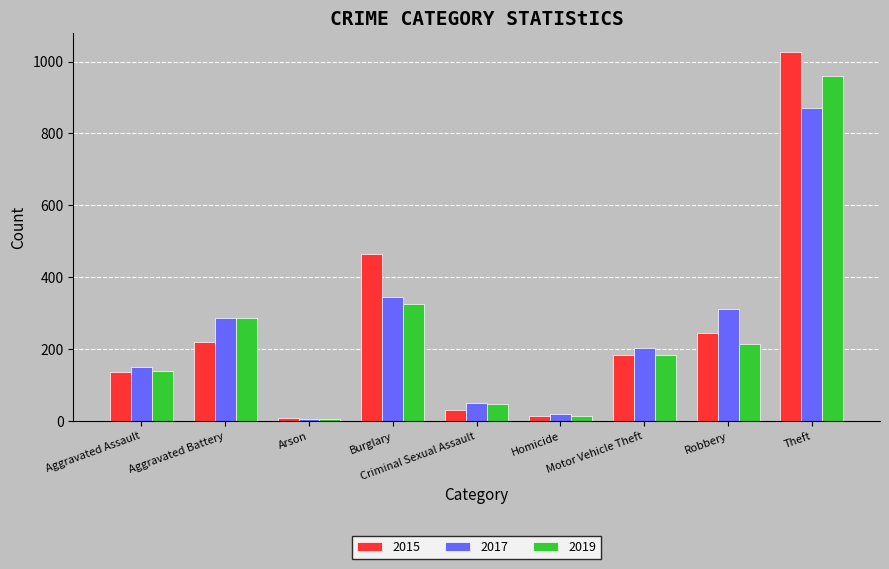

True or false: 2017 has a value of 151 at Aggravated Battery.

False